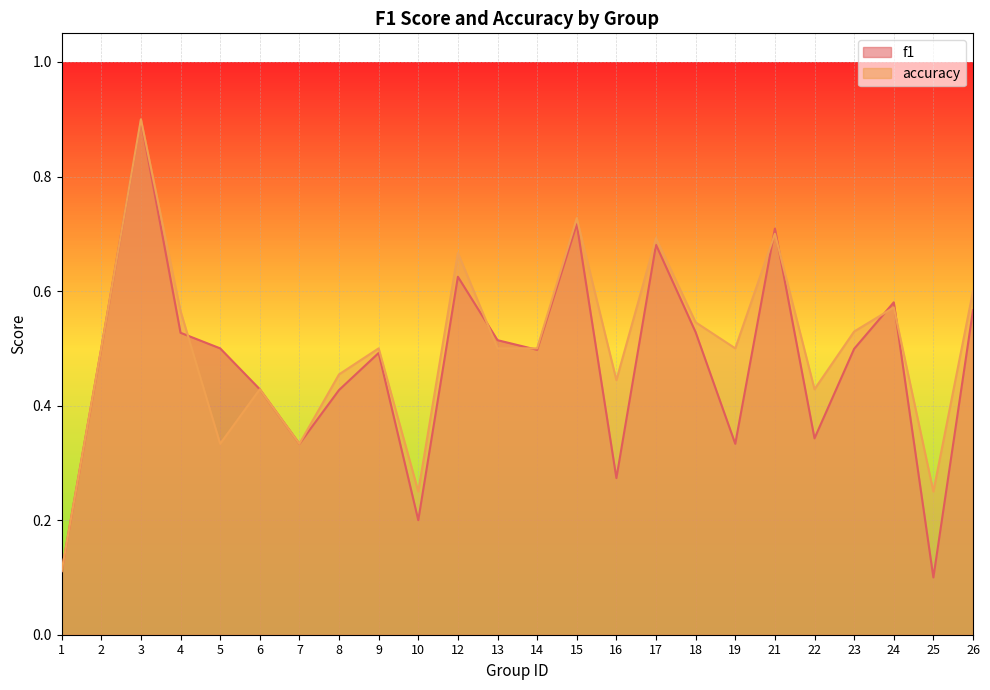

Rank the series by their average value, from highest to lowest.

accuracy, f1